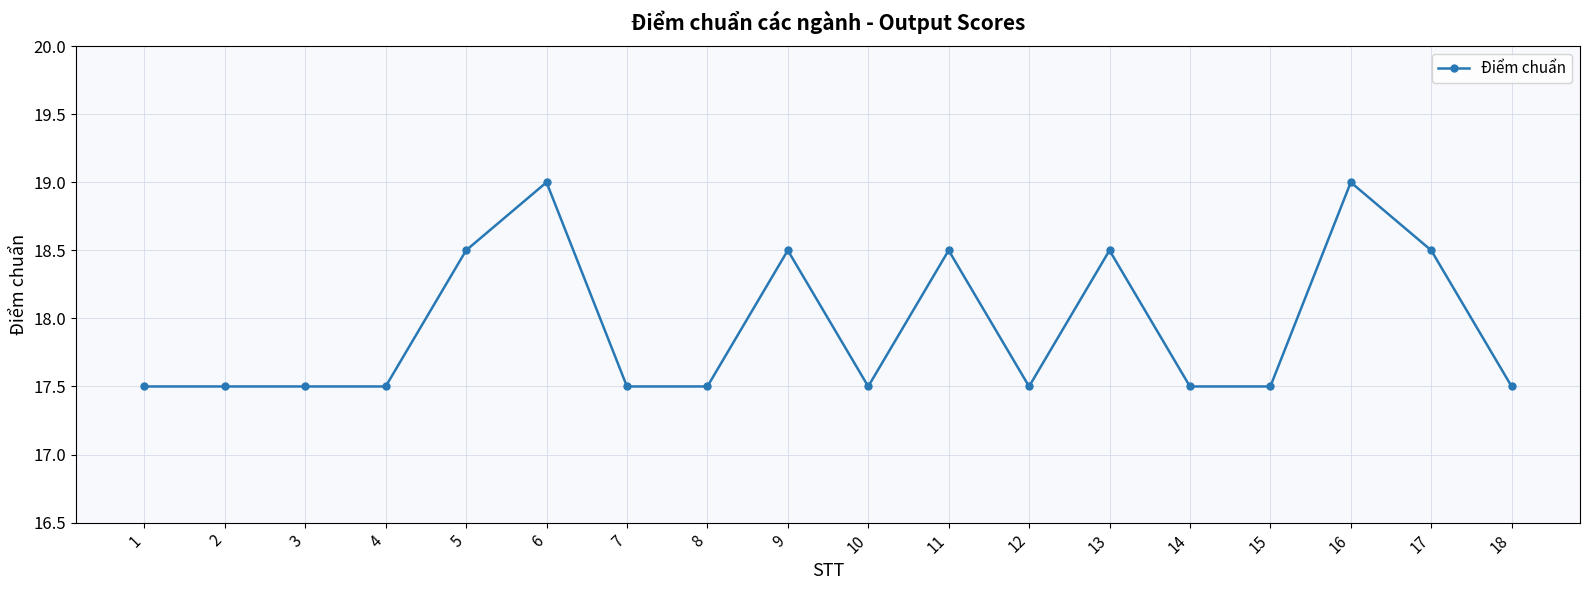

True or false: the data has more than 0 interior local peaks.

True